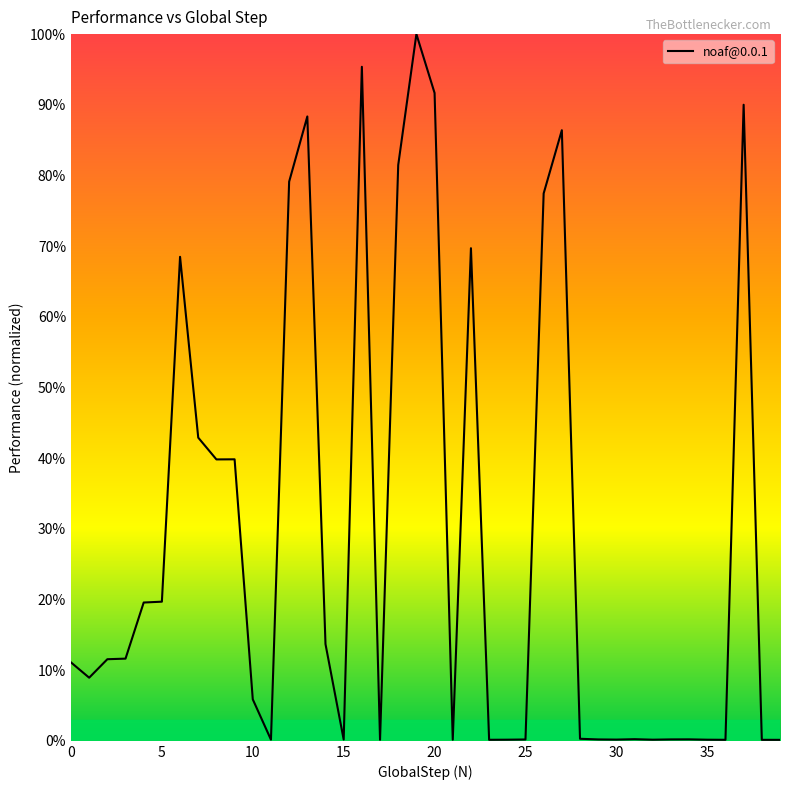

Does the chart have visible grid lines?

No